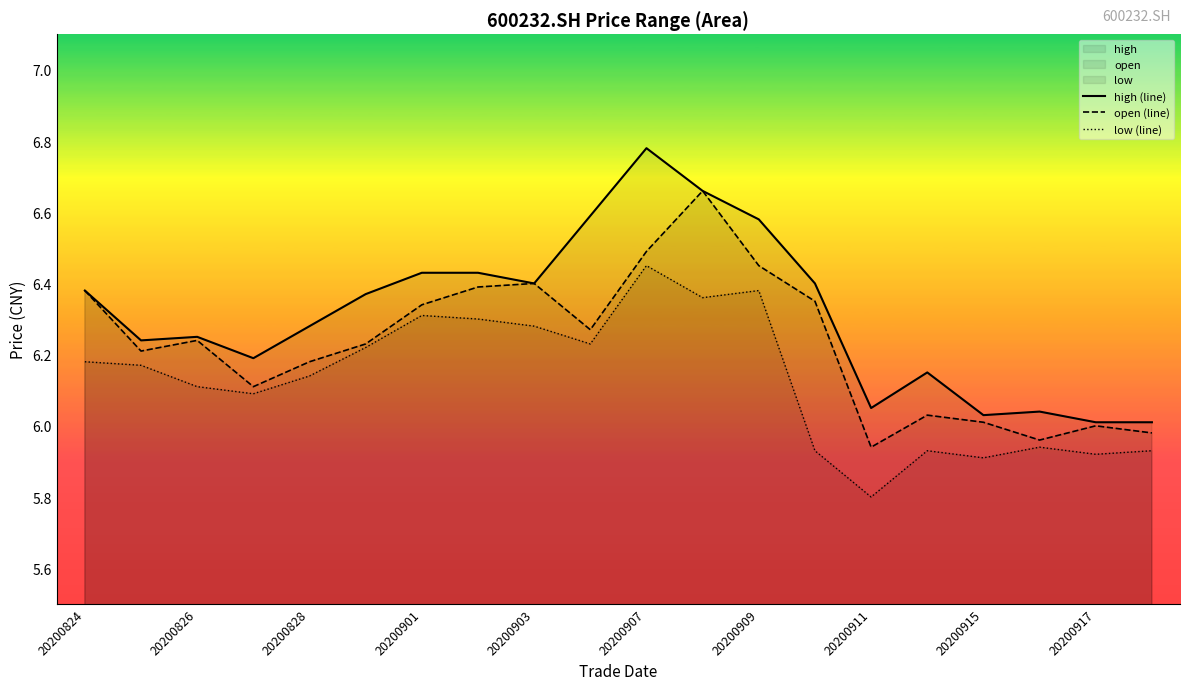

What is the value of the low (line) point at the 13th from the left?

6.4